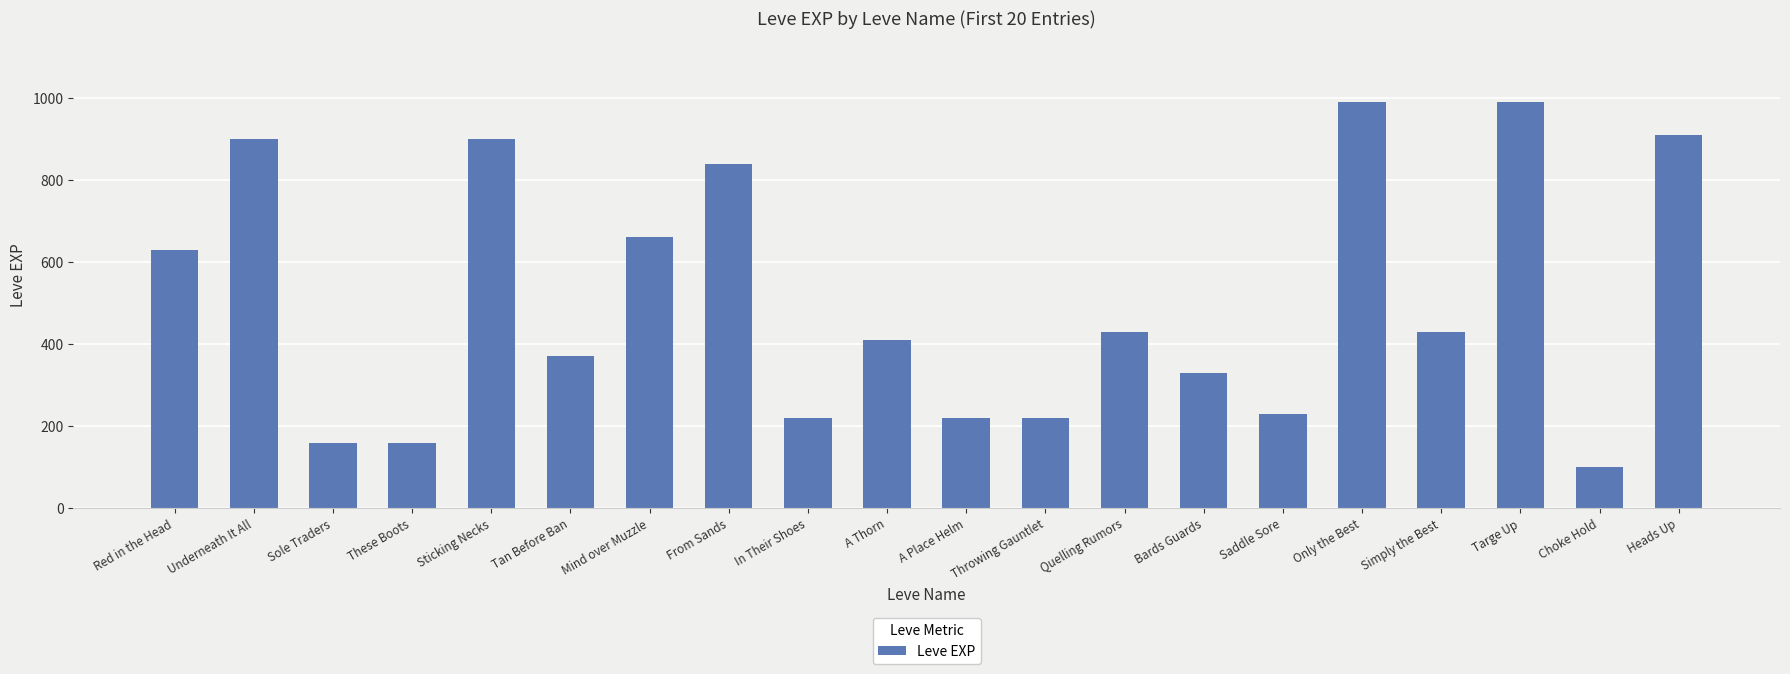

What is the label of the 16th bar from the right?

Sticking Necks